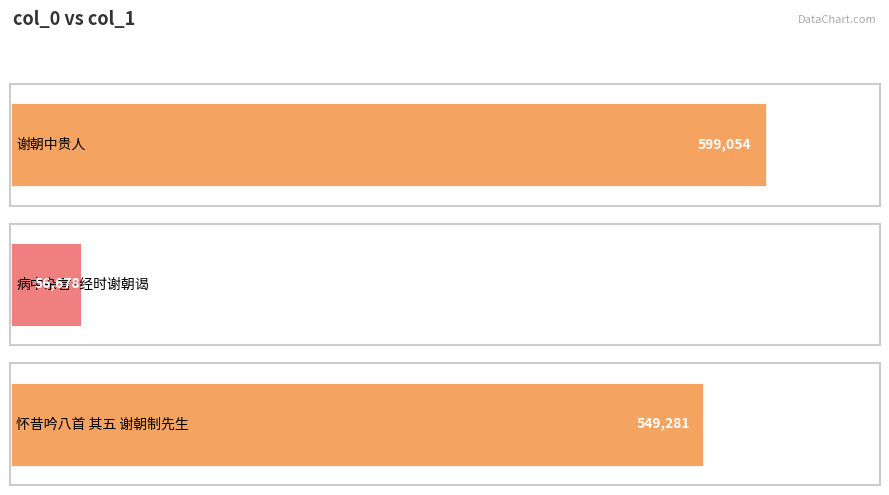

What is the ratio of the value at 谢朝中贵人 to the value at 怀昔吟八首 其五 谢朝制先生?

1.1